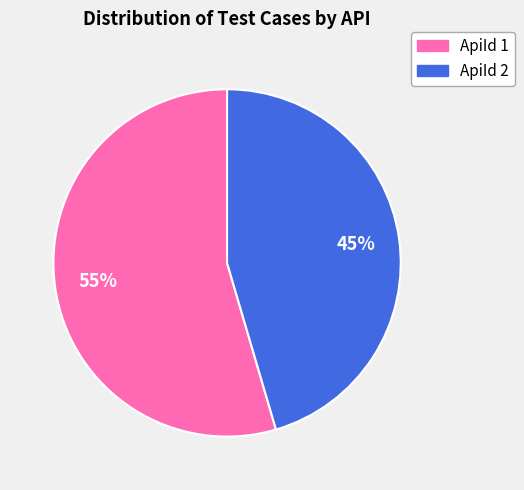

Is the sum of ApiId 1 and ApiId 2 greater than half?

Yes